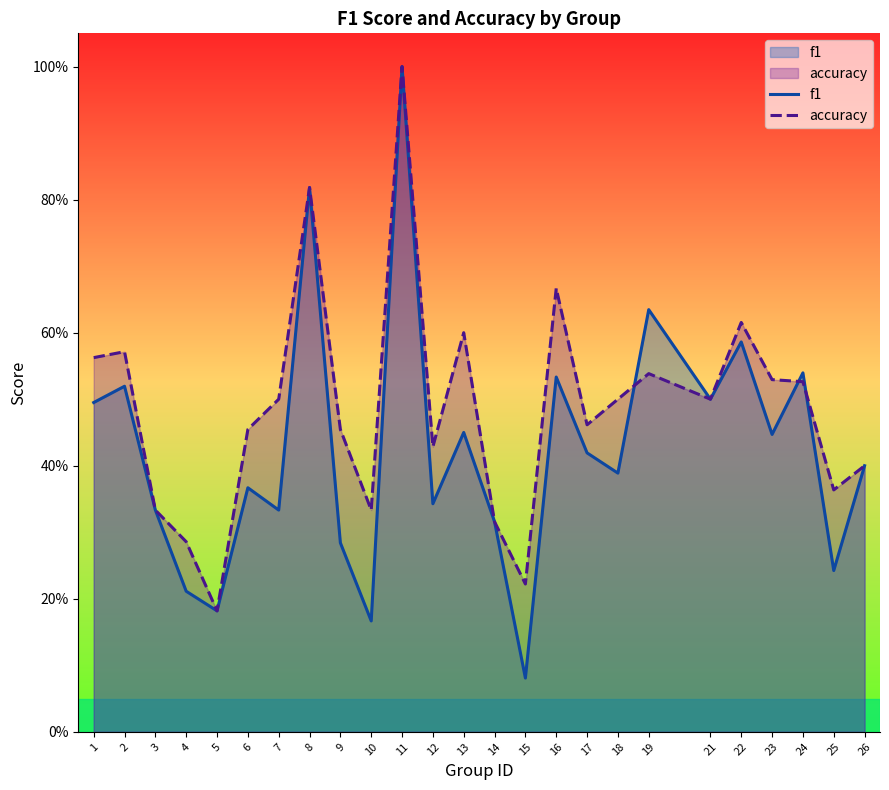

List the series in order of their overall mean, highest first.

accuracy, f1